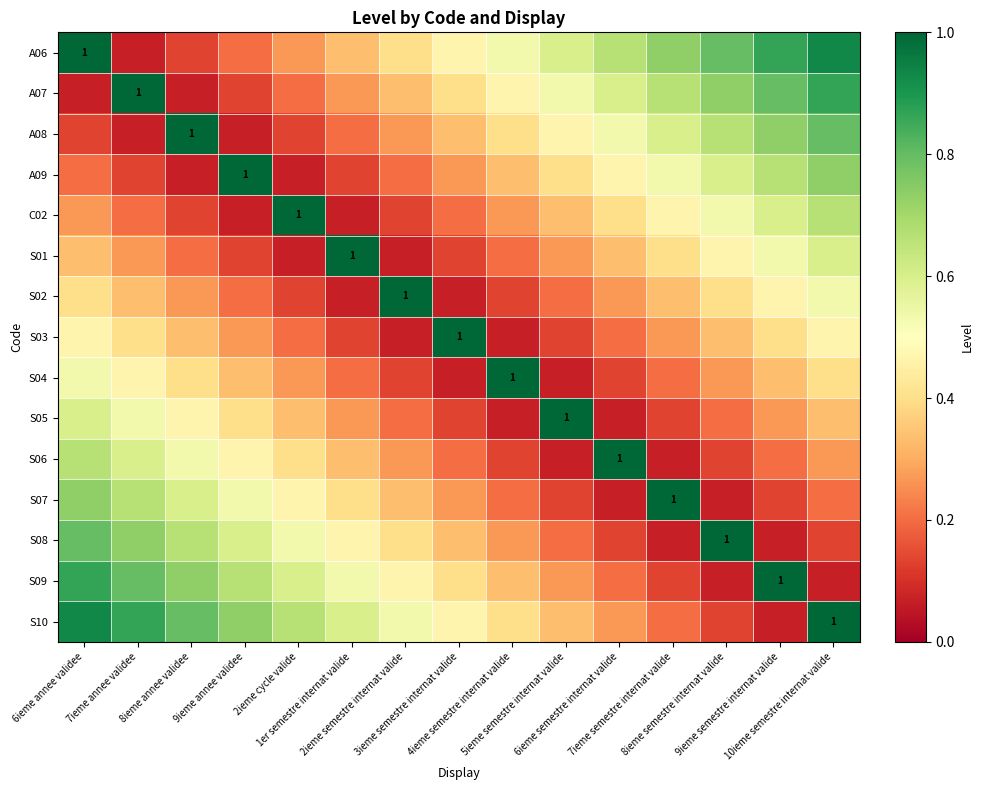

What is the greatest value displayed?

1.0